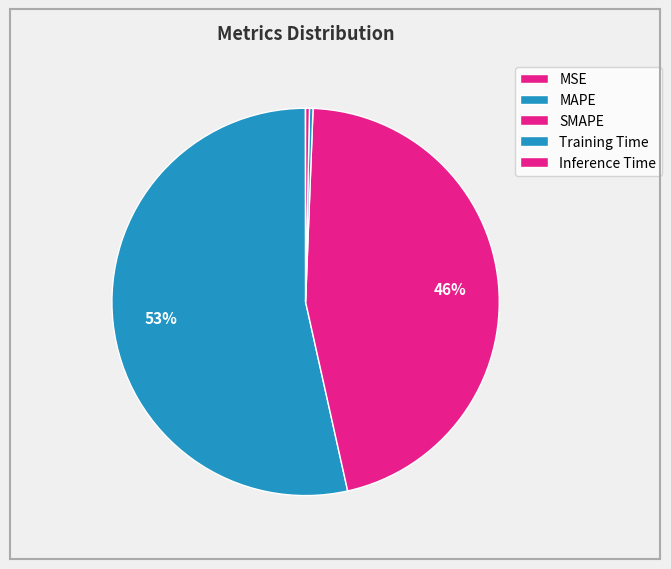

Is it true that Training Time is 0% of the pie?

True